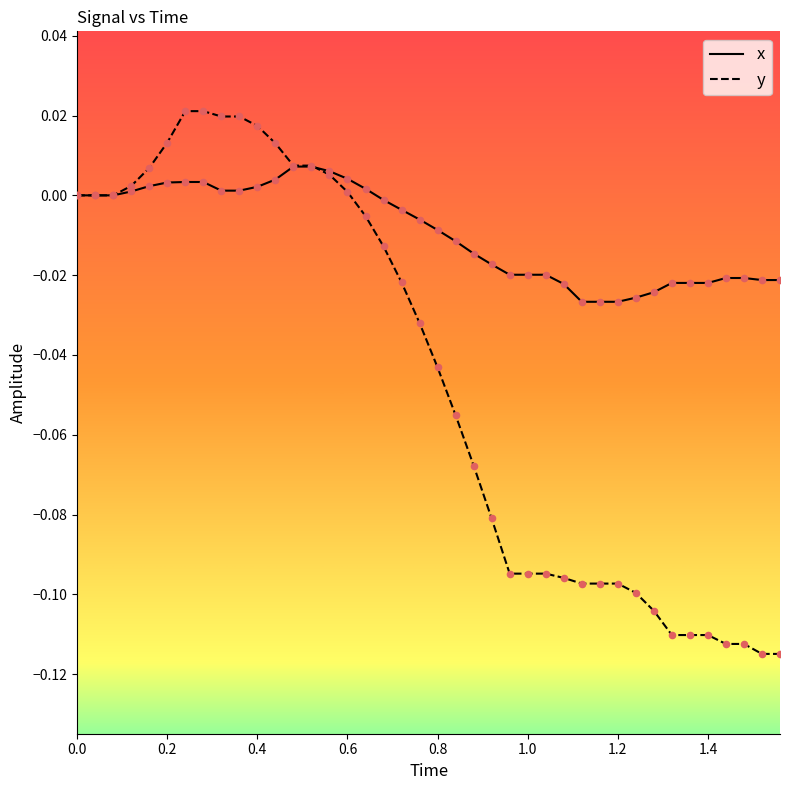

Which series has the largest total across all categories?

x